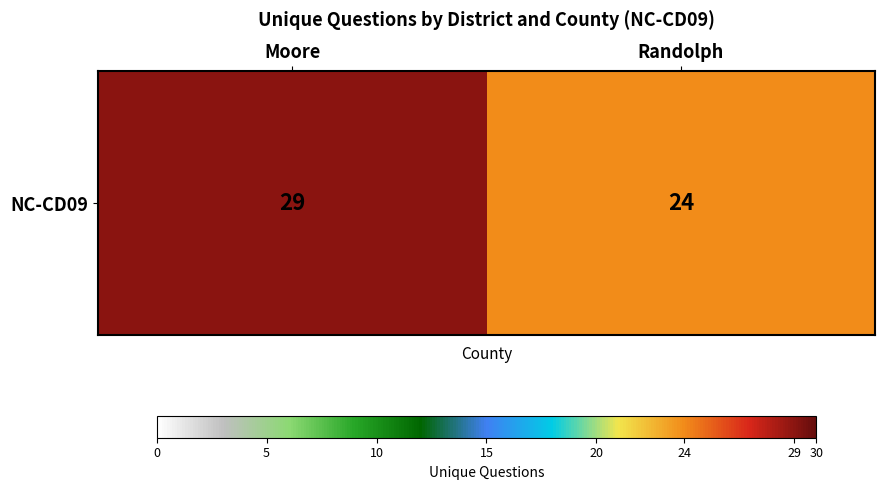

Which label corresponds to the largest value in the chart?

Moore